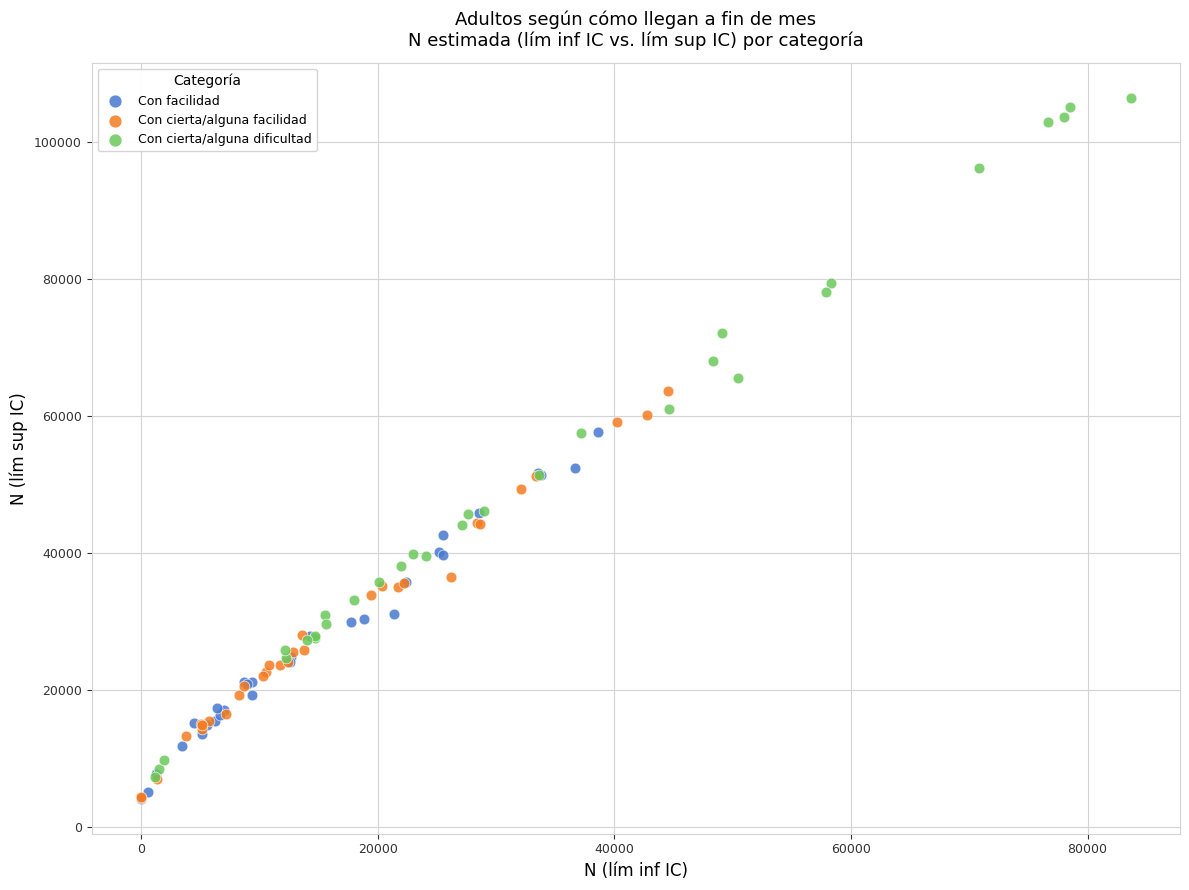

Which series reaches the maximum Y coordinate?

Con cierta/alguna dificultad